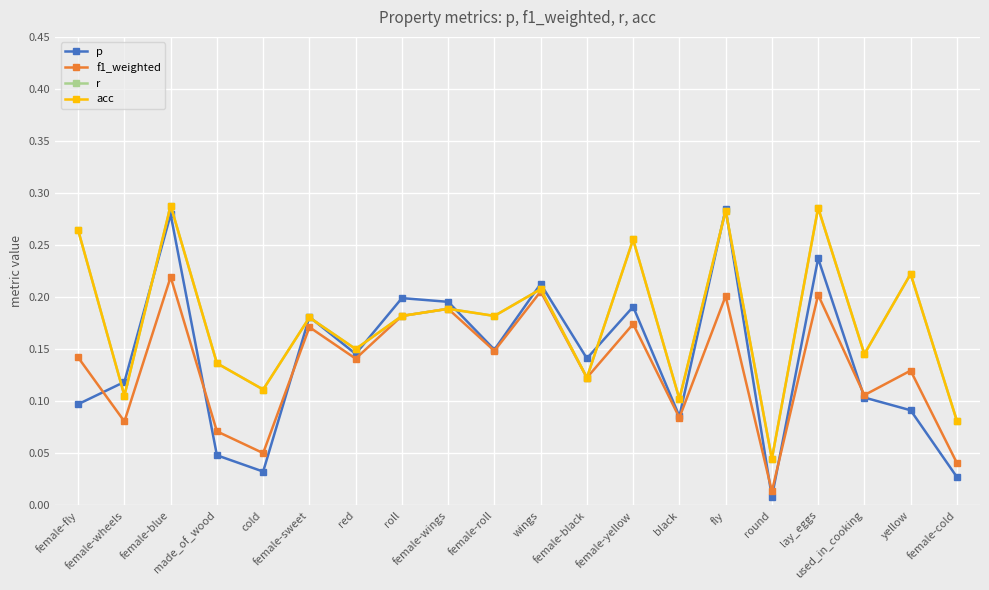

List the series in order of their peak value, lowest first.

f1_weighted, p, r, acc